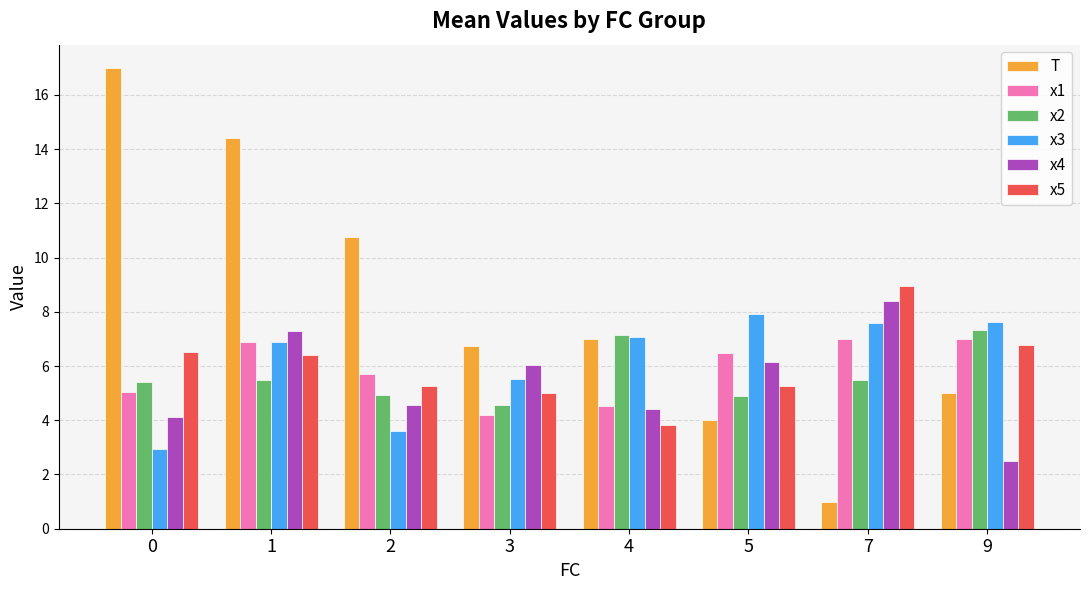

What is the difference between the x2 values at 5 and 0?

0.5